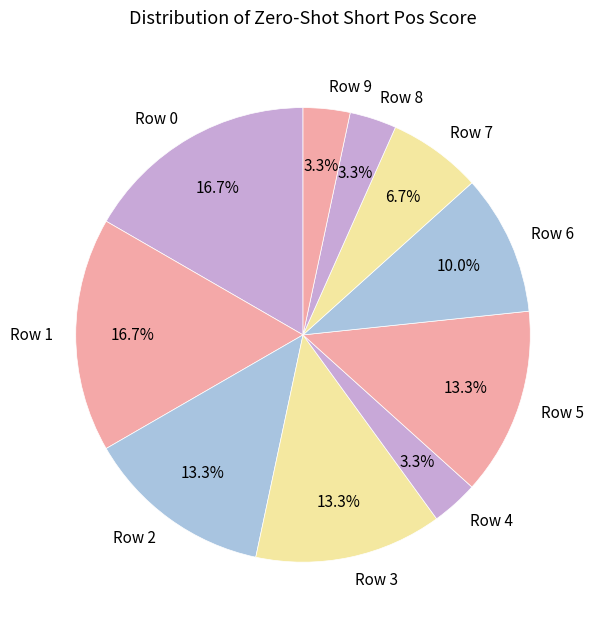

Is it true that Row 2 is 23% of the pie?

False